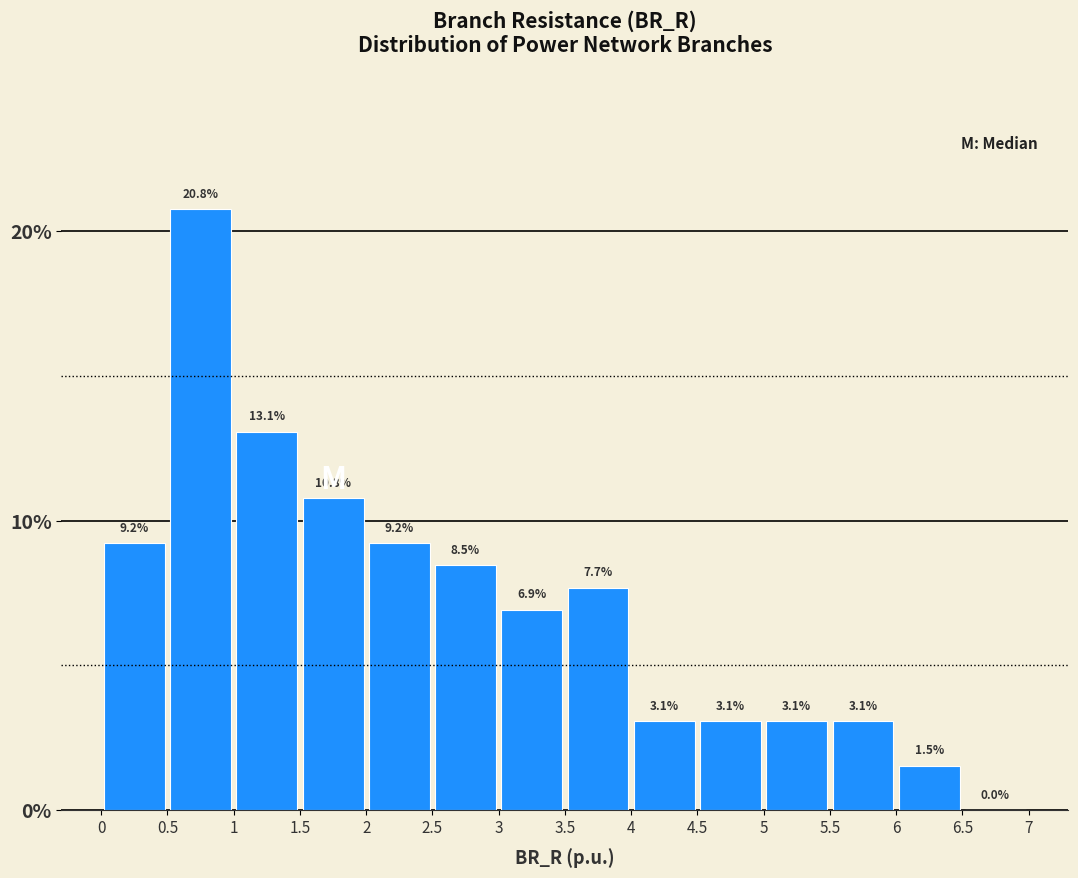

How tall is the bar that spans 6 to 6.5 on the x-axis?

1.5